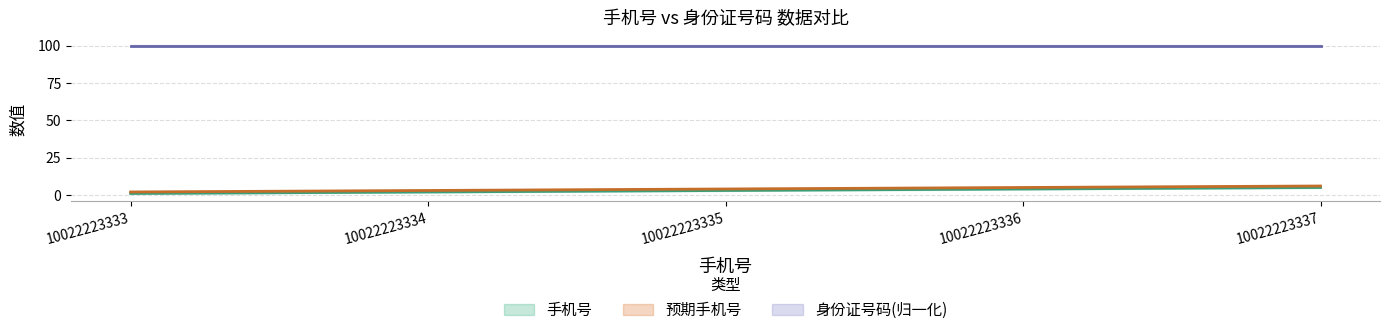

What is the value of the 预期手机号 point at the 4th from the left?

5